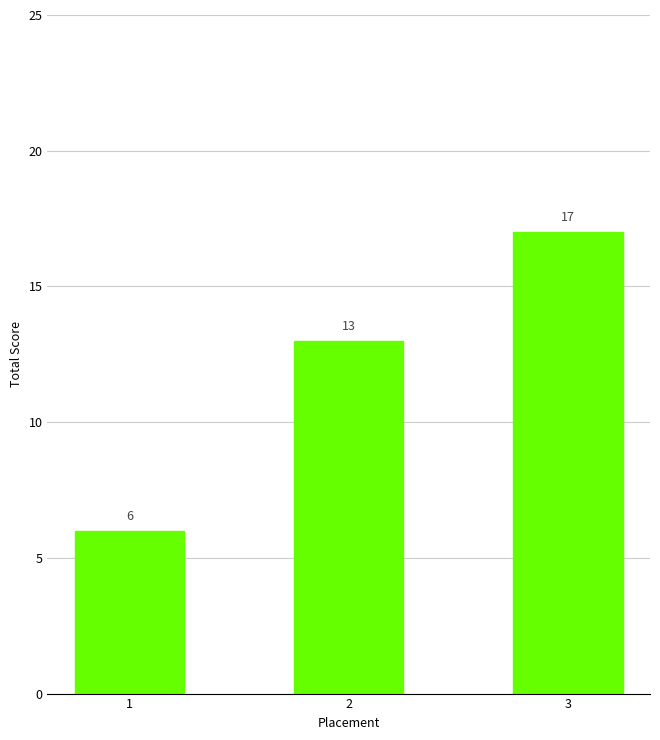

What is the average value?

12